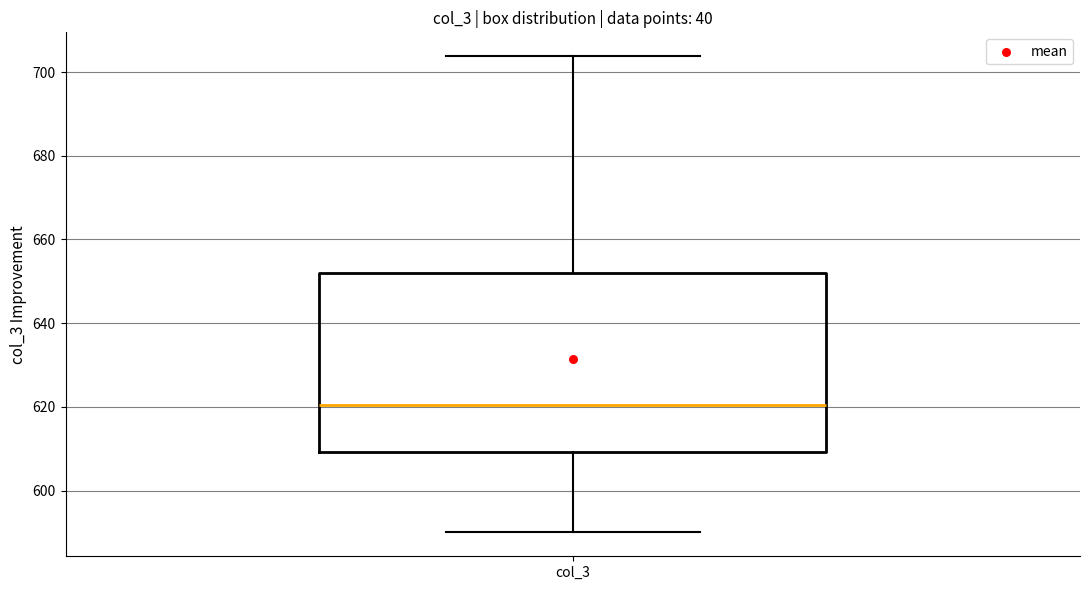

Where does the upper whisker of the box for col_3 end on the y-axis? The values are not printed on the chart, so give them approximately, as read against the axis.

704